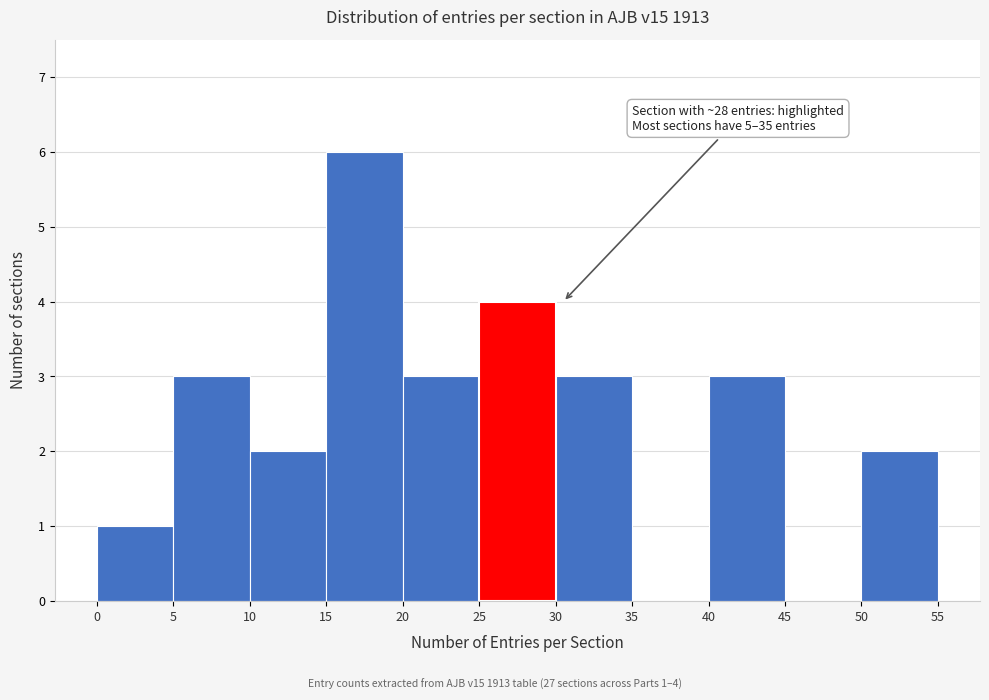

Which range on the x-axis has the tallest bar?

15 to 20